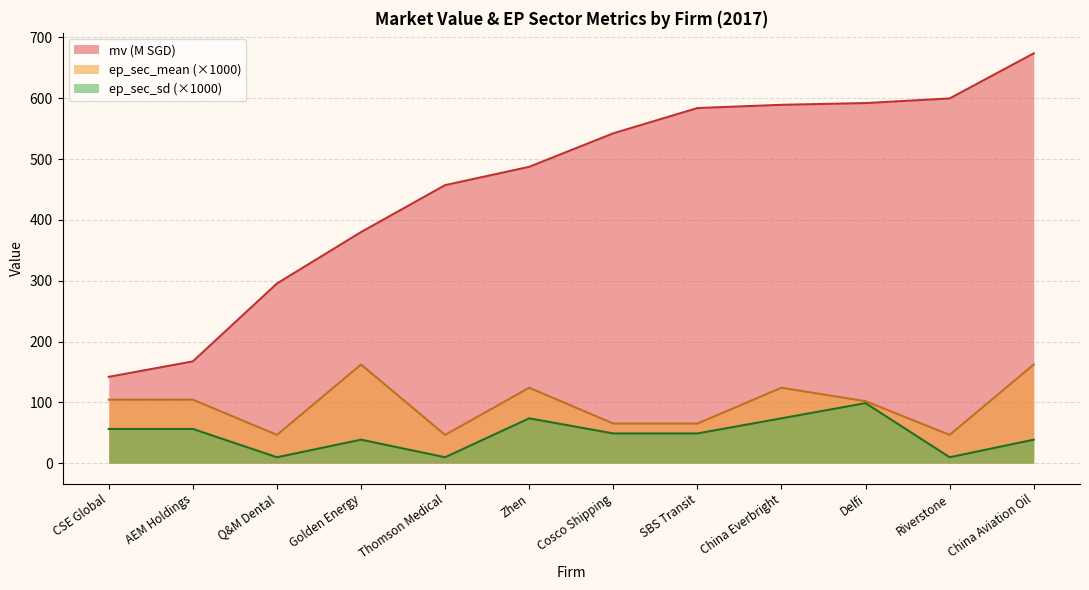

The value of ep_sec_sd at Cosco Shipping is 25.5. True or false?

False